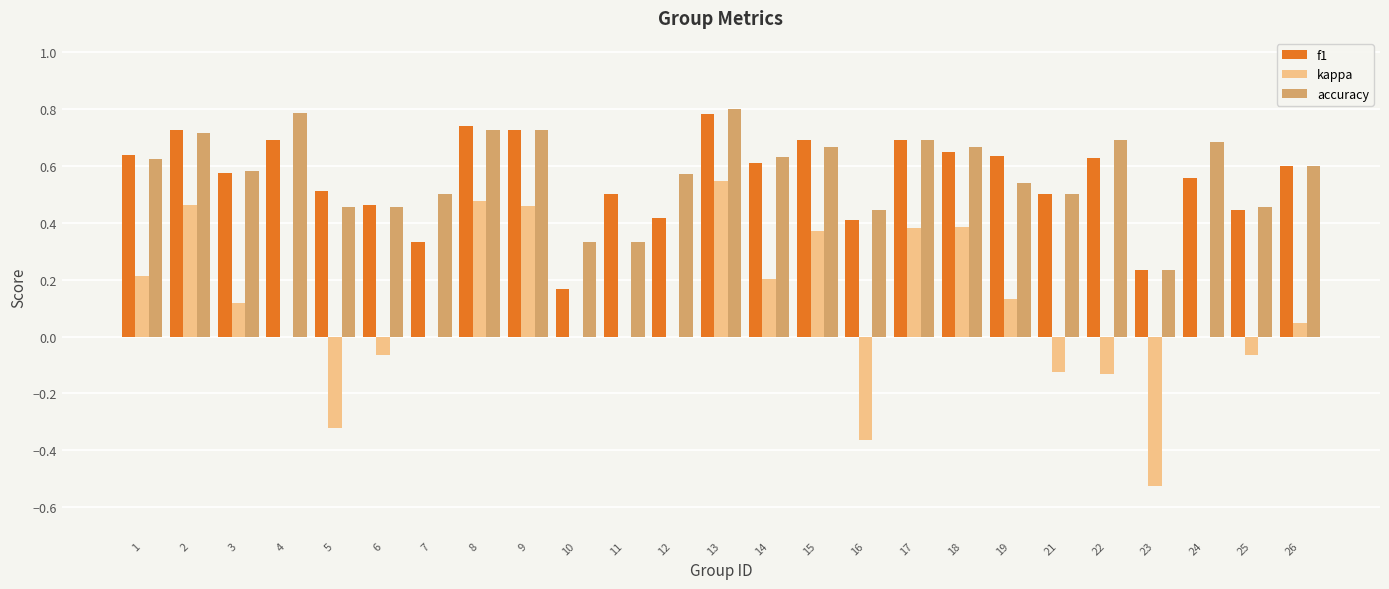

At which category is the sum across all series the highest?

13